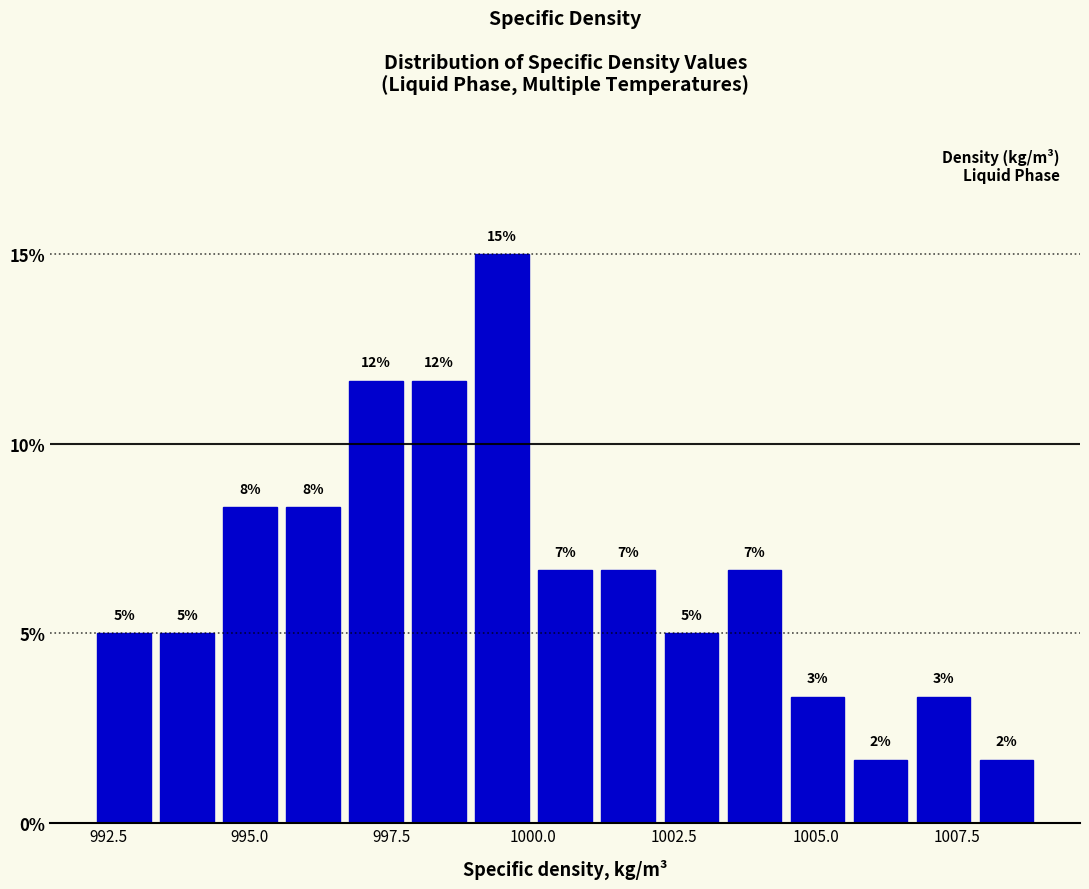

Around what value on the x-axis is the tallest bar? Give the approximate position of its centre, as read against the axis.

999.5